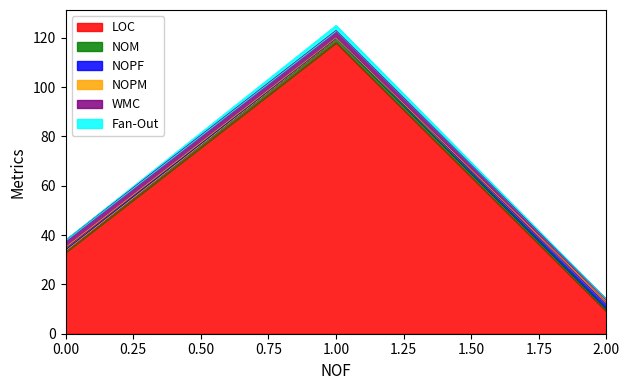

Count the NOPF values in the range 0 to 2.

3